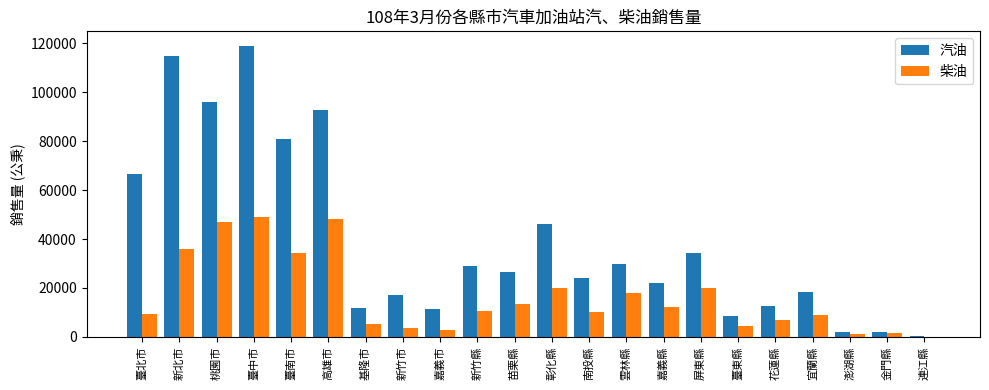

At which label does 汽油 reach its peak?

臺中市